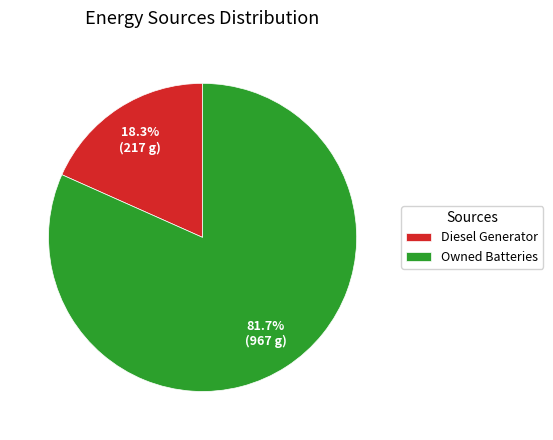

Does Diesel Generator account for over 50% of the chart?

No